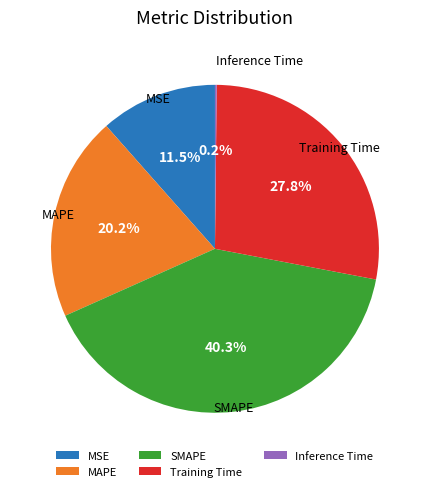

Is it true that SMAPE is 31% of the pie?

False